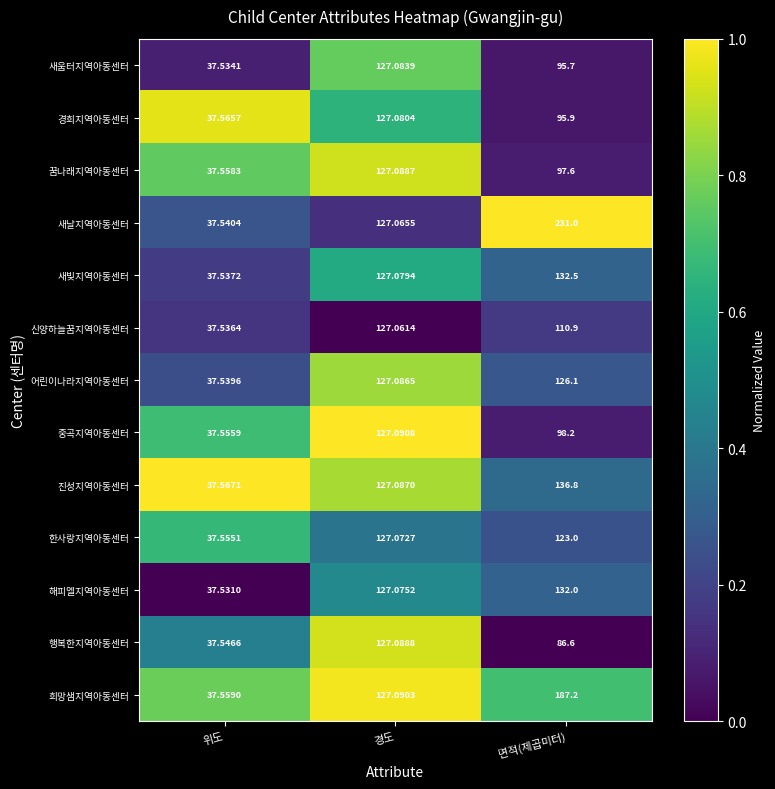

Rank the series by their maximum value, from lowest to highest.

신양하늘꿈지역아동센터, 한사랑지역아동센터, 경희지역아동센터, 새움터지역아동센터, 어린이나라지역아동센터, 꿈나래지역아동센터, 행복한지역아동센터, 중곡지역아동센터, 해피엘지역아동센터, 새빛지역아동센터, 진성지역아동센터, 희망샘지역아동센터, 새날지역아동센터